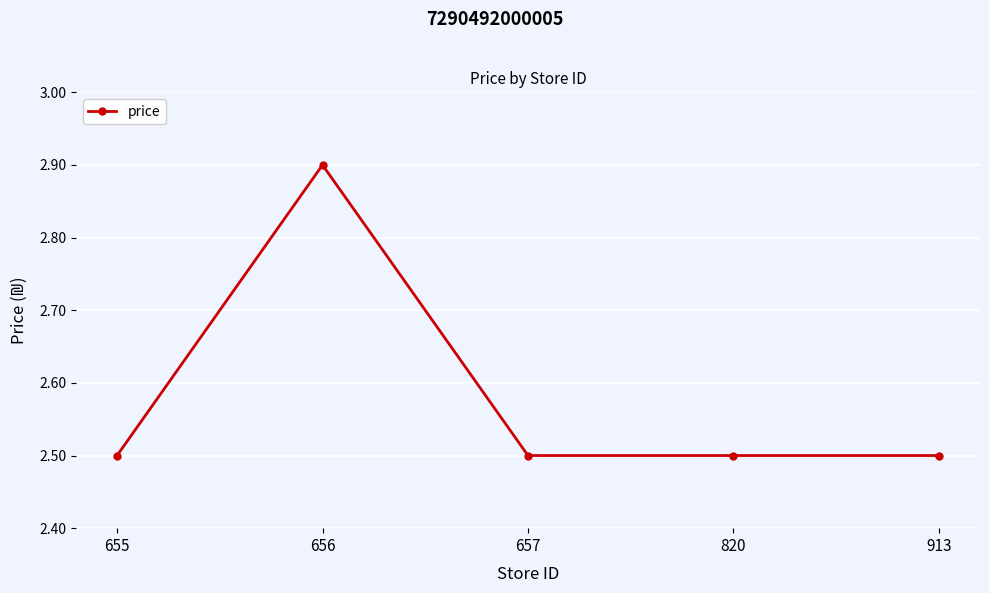

The value at 655 is 2.5. True or false?

True